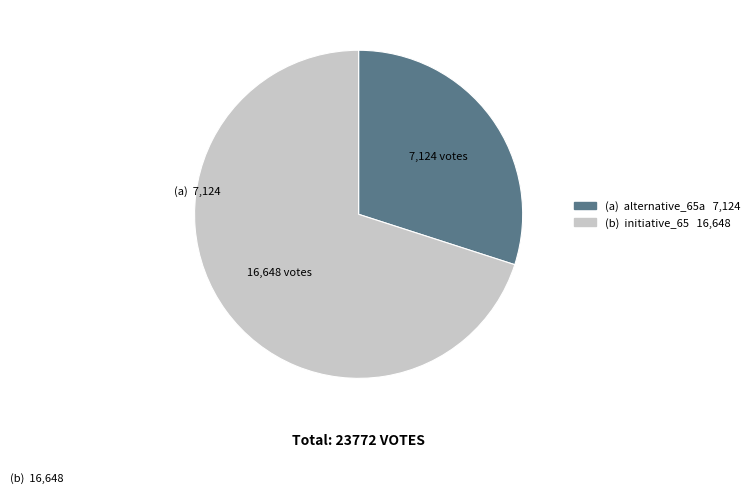

Does any single category account for the majority?

Yes